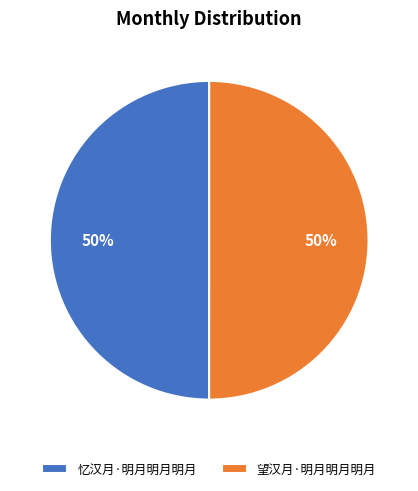

How many slices are in this pie chart?

2